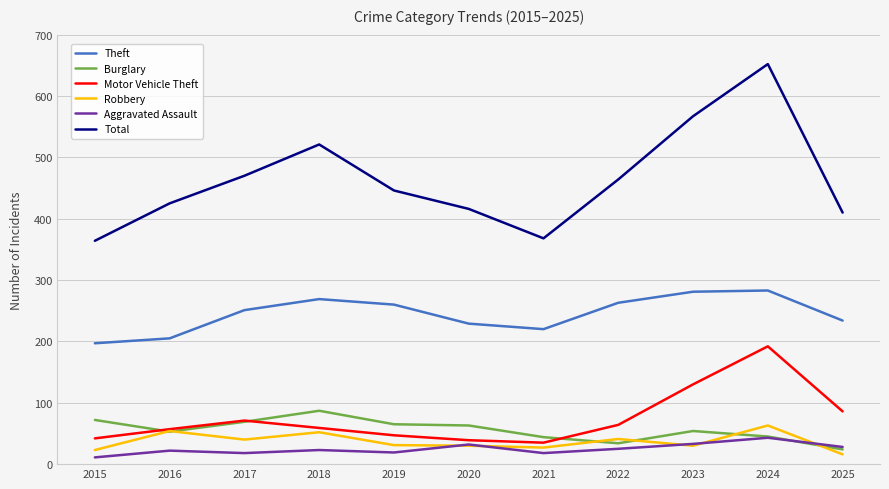

Is it true that Total equals 97 at 2015?

False